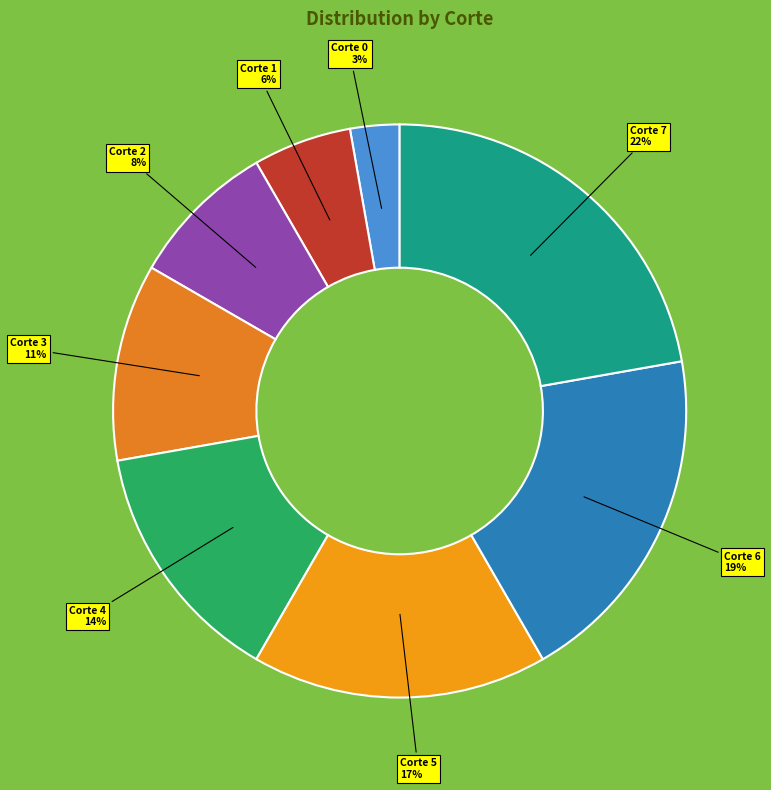

What percentage is the Corte 2 slice, to the nearest percent?

8%